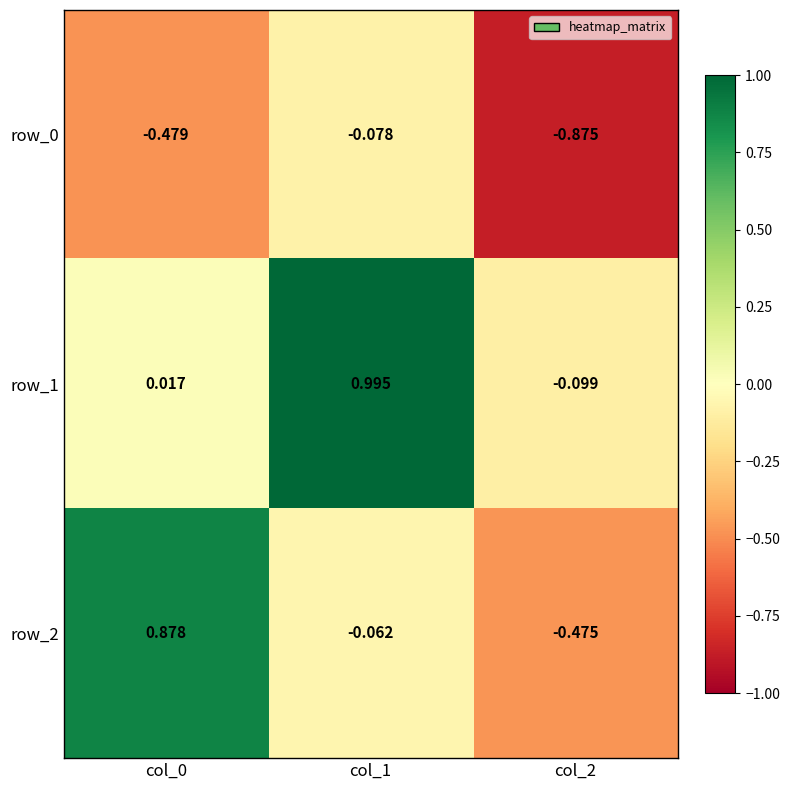

Is the value of row_2 at col_0 greater than the value of row_0 at col_2?

Yes